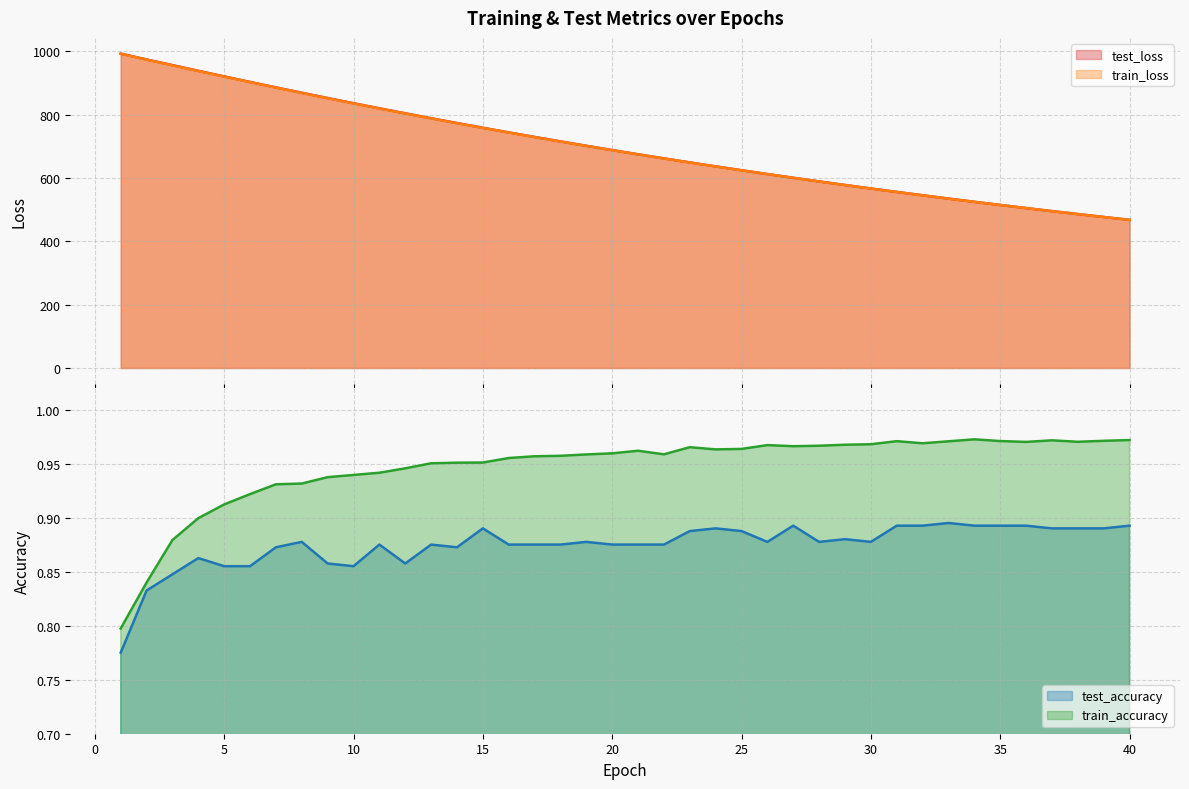

What is the approximate value of train_loss at 18?

714.7